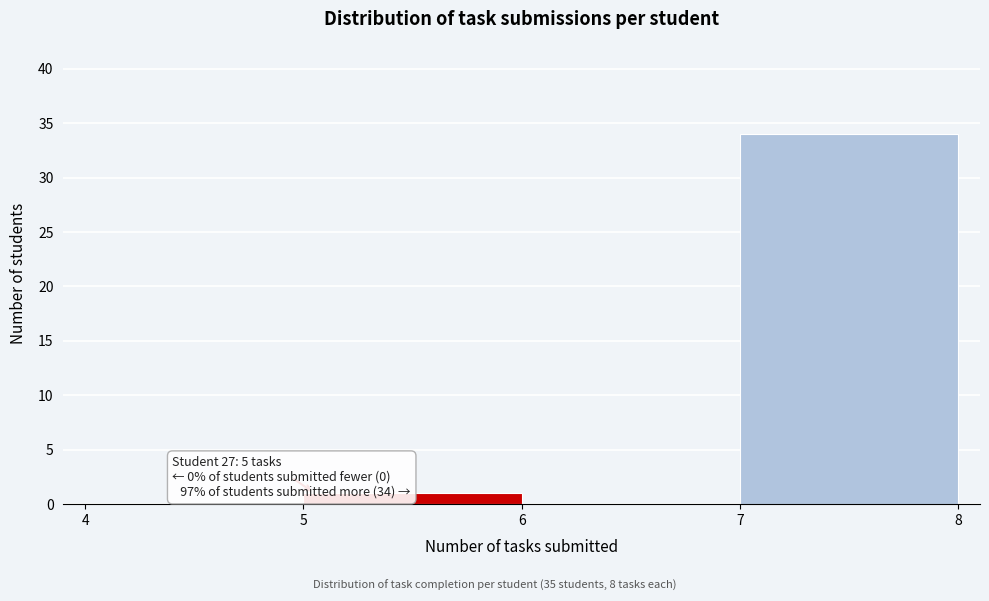

Which range on the x-axis has the tallest bar?

7 to 8